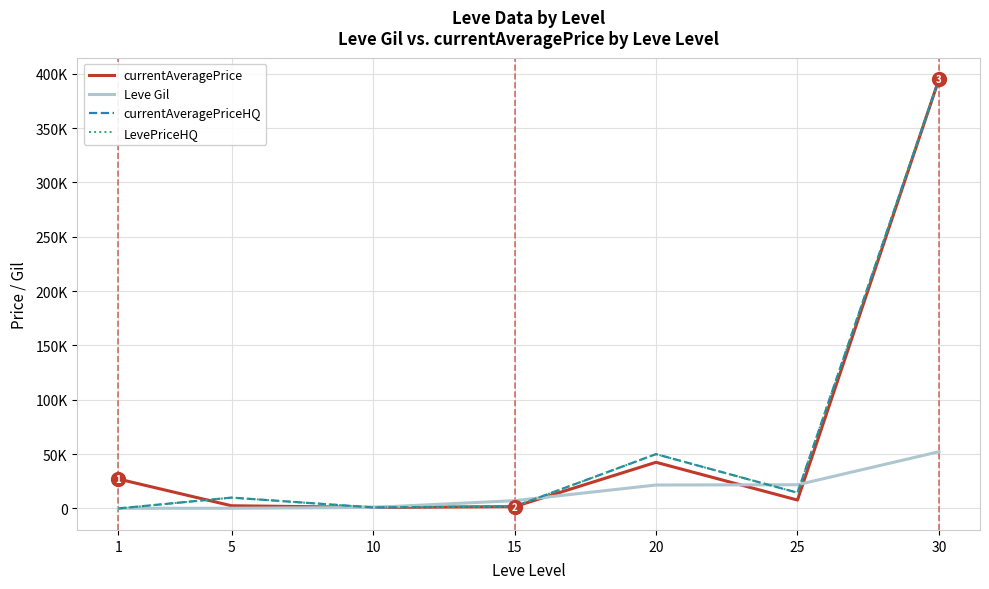

Is this an area chart (filled region under the line)?

No